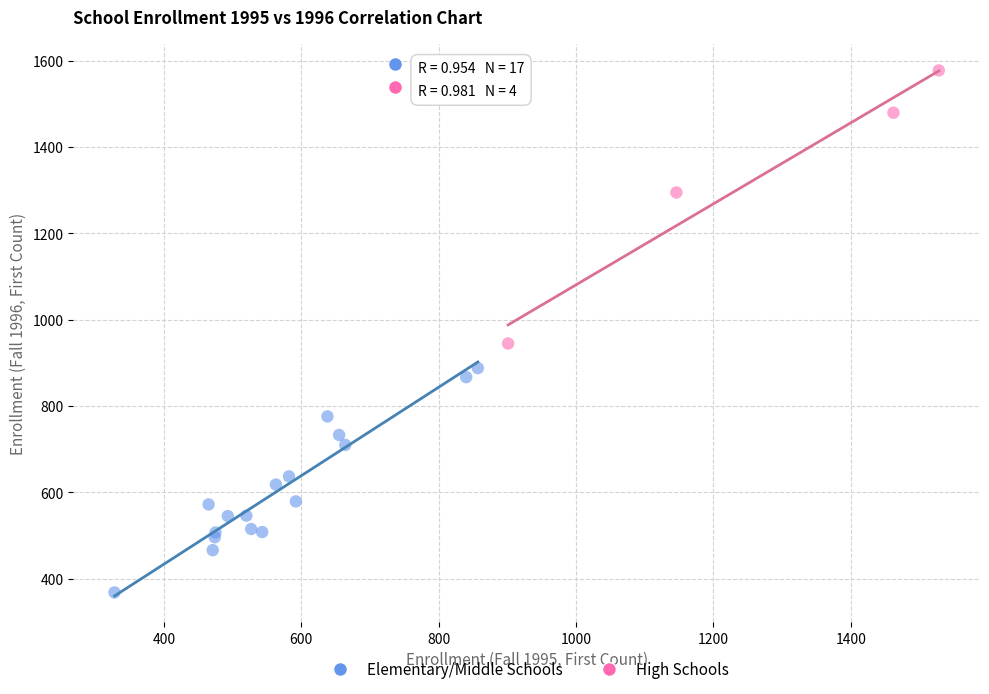

Which series has the largest Y range (max minus min)?

High Schools